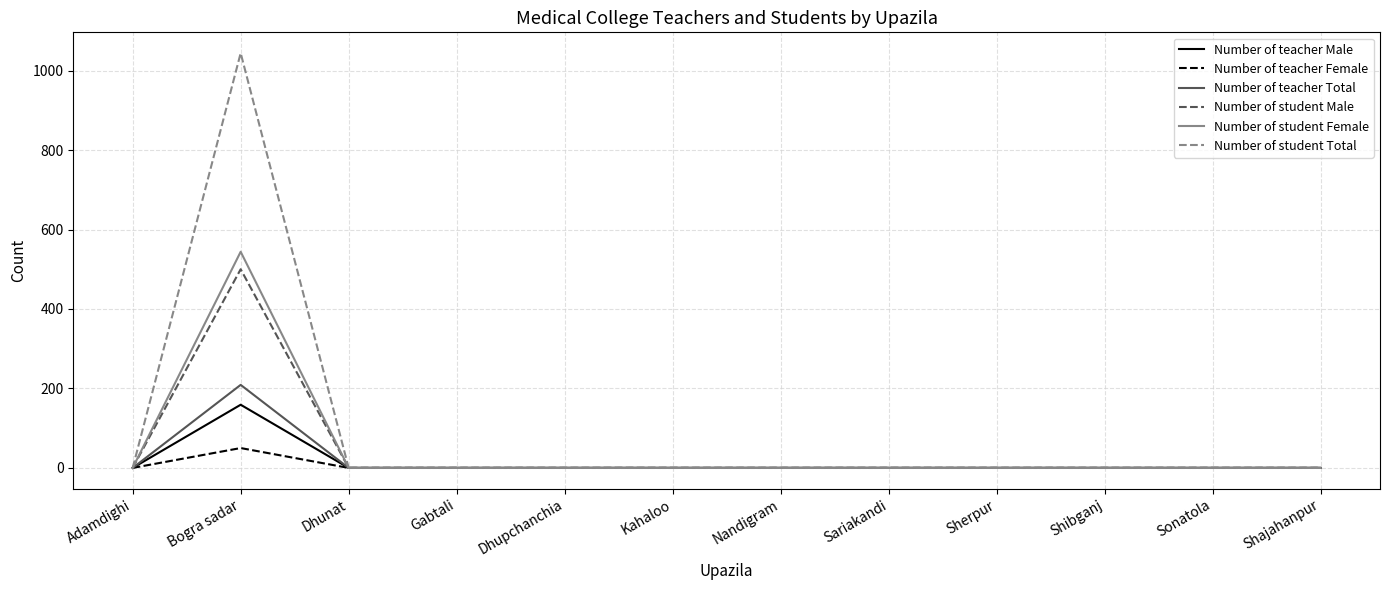

Is it true that Number of teacher Total equals 209 at Bogra sadar?

True